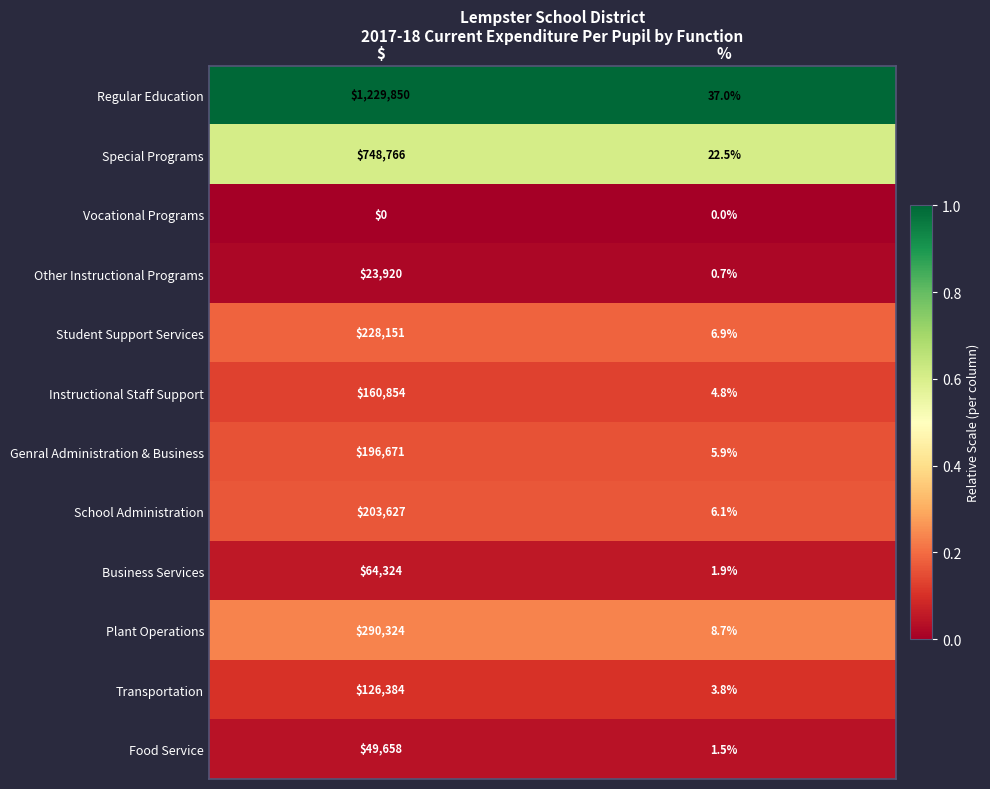

What is the sum of all Genral Administration & Business values?

196676.9